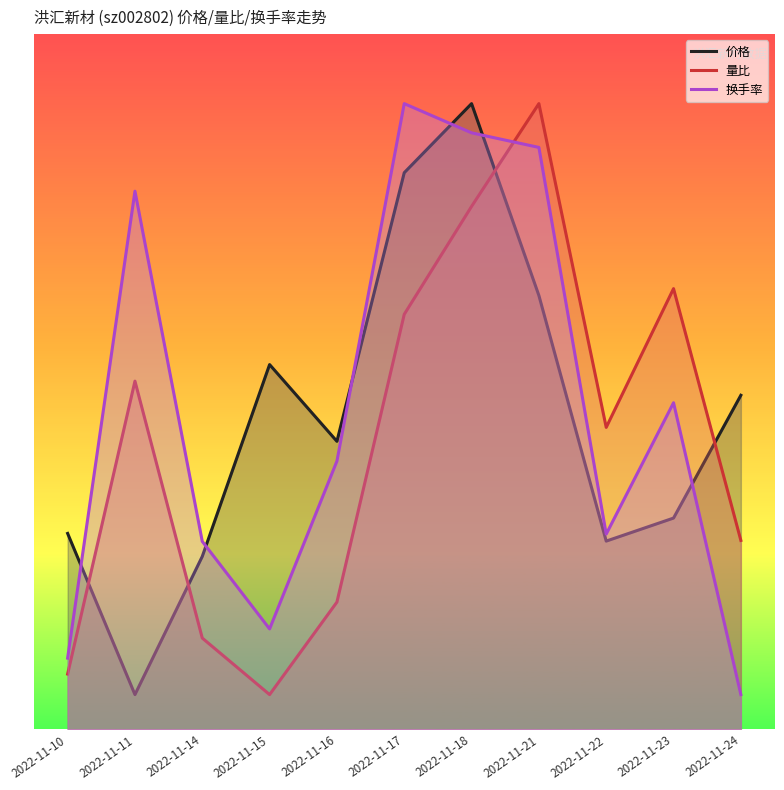

At which category is the sum across all series the highest?

2022-11-18